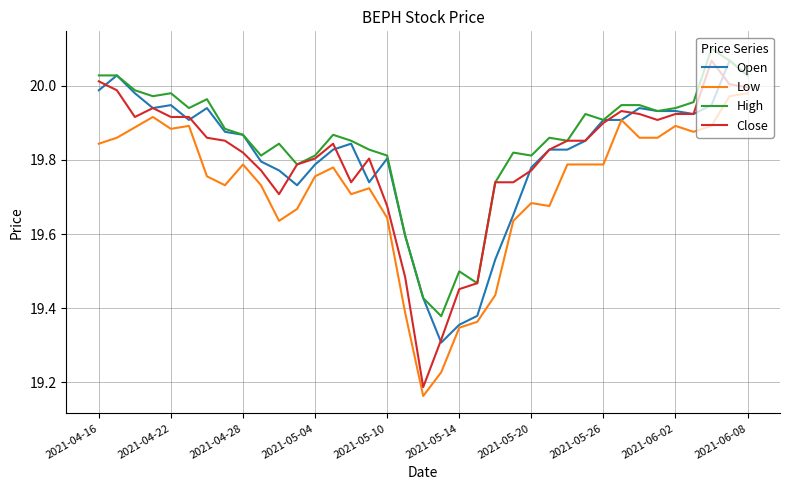

True or false: High and Low intersect in this chart.

False